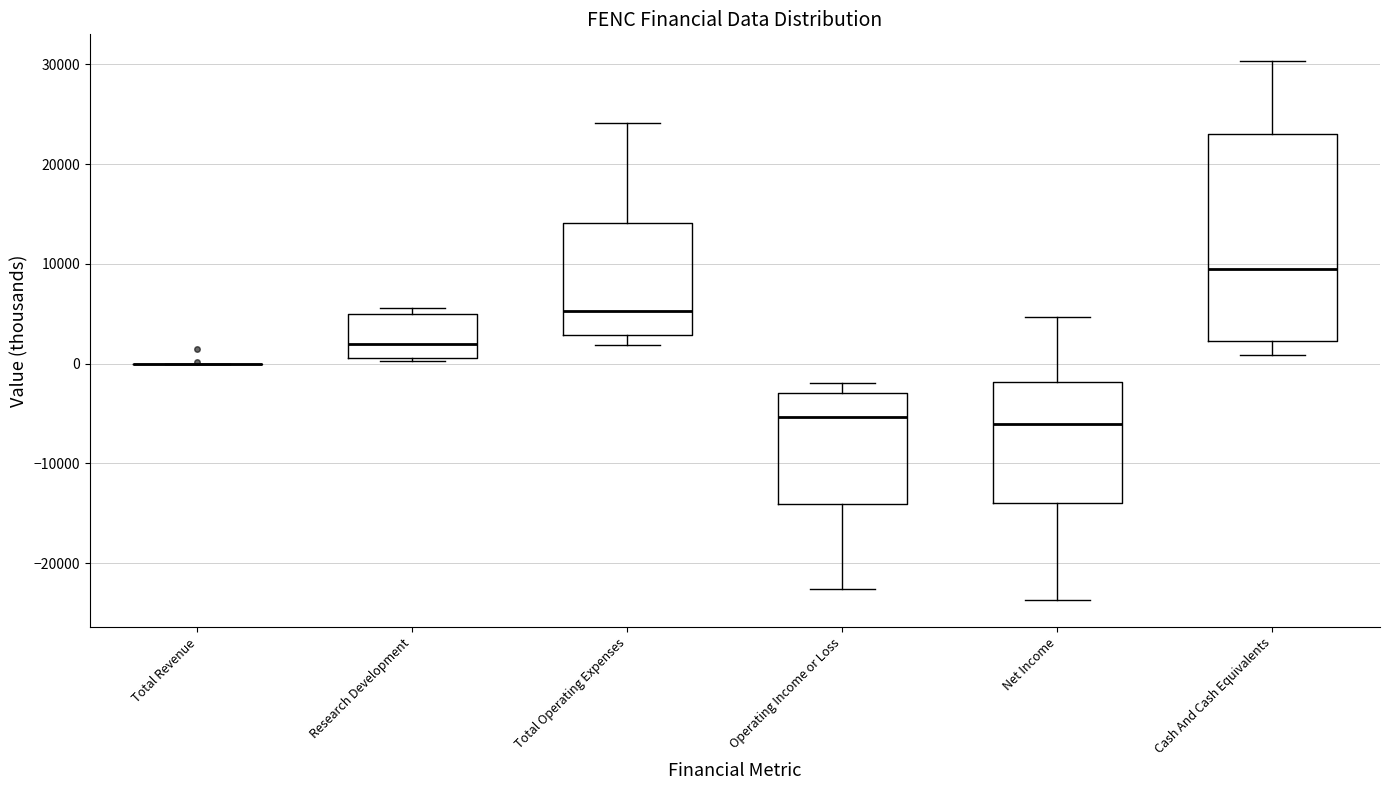

Reading left to right, read every box against the y-axis: the position of its median line, the range the box covers, and the ends of its whiskers. The values are not printed on the chart, so give them approximately, as read against the axis.

Total Revenue: box collapsed to a line at 0, whiskers 0 to 0
Research Development: median 2000, box 1000 to 5000, whiskers 0 to 6000
Total Operating Expenses: median 5000, box 3000 to 14000, whiskers 2000 to 24000
Operating Income or Loss: median -5000, box -14000 to -3000, whiskers -23000 to -2000
Net Income: median -6000, box -14000 to -2000, whiskers -24000 to 5000
Cash And Cash Equivalents: median 10000, box 2000 to 23000, whiskers 1000 to 30000